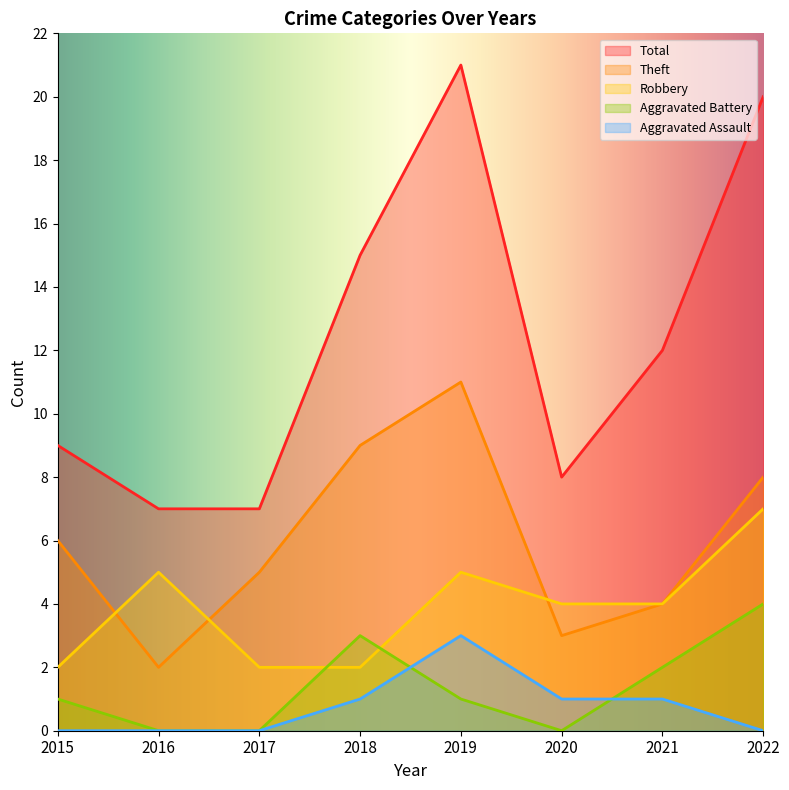

After their last crossing, which series has the higher values: Aggravated Assault or Aggravated Battery?

Aggravated Battery